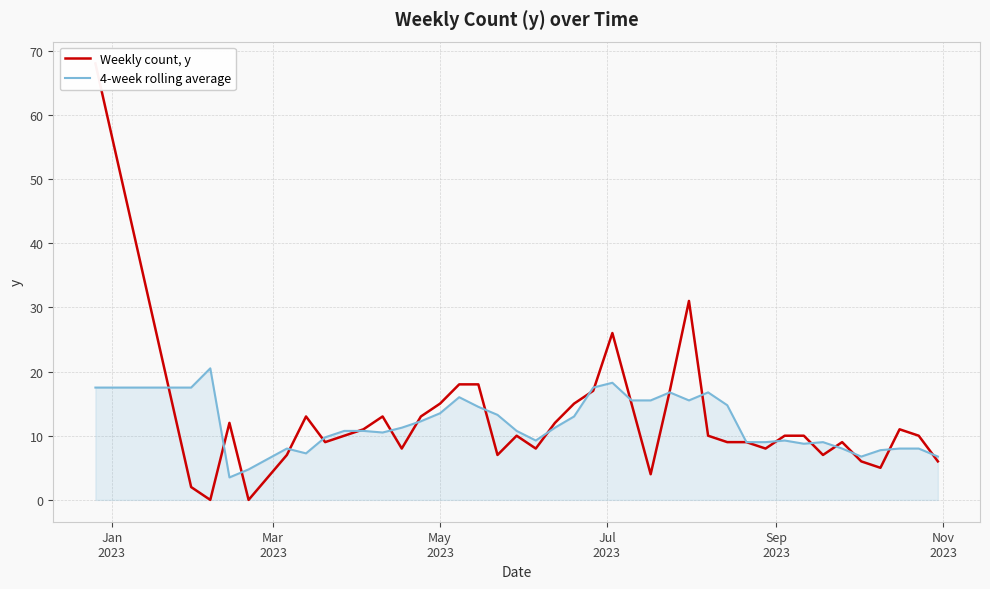

What is the maximum value for 4-week rolling average?

20.5